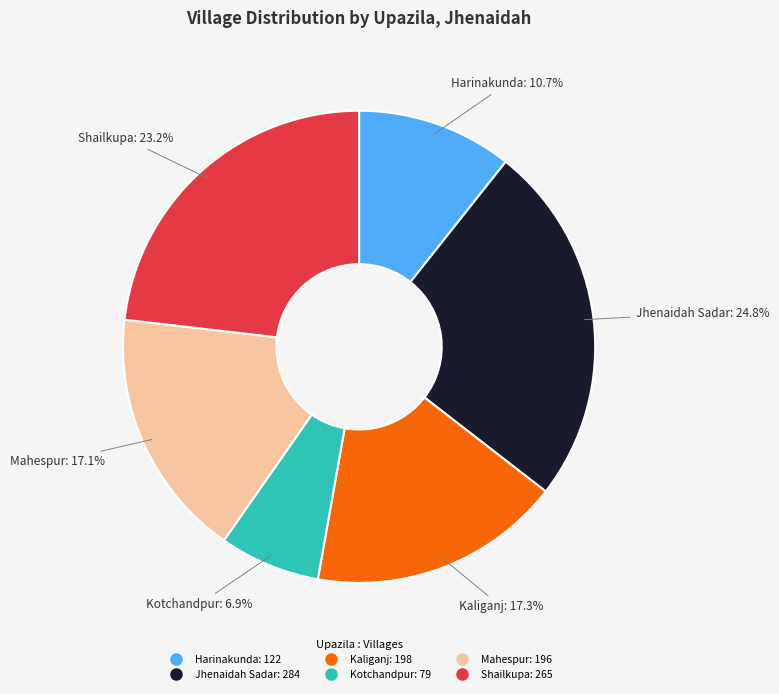

To the nearest percent, what portion does Jhenaidah Sadar represent?

25%